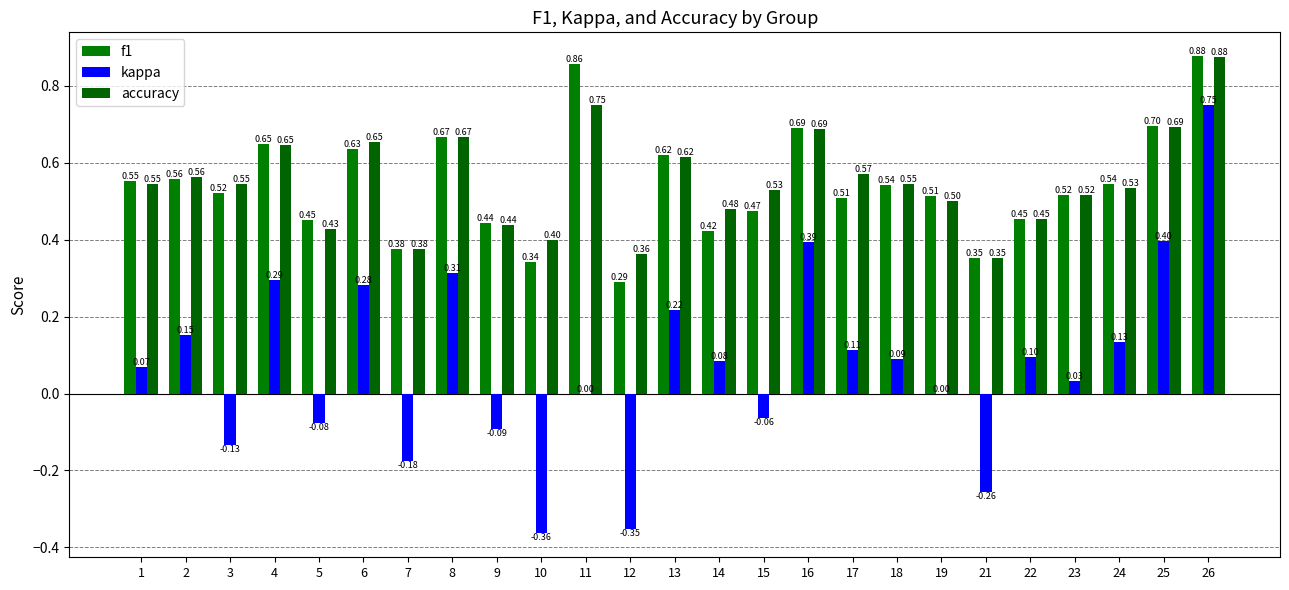

Reading left to right, transcribe all the data shown in this chart.

f1: 1=0.6	2=0.6	3=0.5	4=0.6	5=0.5	6=0.6	7=0.4	8=0.7	9=0.4	10=0.3	11=0.9	12=0.3	13=0.6	14=0.4	15=0.5	16=0.7	17=0.5	18=0.5	19=0.5	21=0.4	22=0.5	23=0.5	24=0.5	25=0.7	26=0.9
kappa: 1=0.1	2=0.2	3=-0.1	4=0.3	5=-0.1	6=0.3	7=-0.2	8=0.3	9=-0.1	10=-0.4	11=0.0	12=-0.4	13=0.2	14=0.1	15=-0.1	16=0.4	17=0.1	18=0.1	19=0.0	21=-0.3	22=0.1	23=0.0	24=0.1	25=0.4	26=0.8
accuracy: 1=0.5	2=0.6	3=0.5	4=0.6	5=0.4	6=0.7	7=0.4	8=0.7	9=0.4	10=0.4	11=0.8	12=0.4	13=0.6	14=0.5	15=0.5	16=0.7	17=0.6	18=0.5	19=0.5	21=0.4	22=0.5	23=0.5	24=0.5	25=0.7	26=0.9